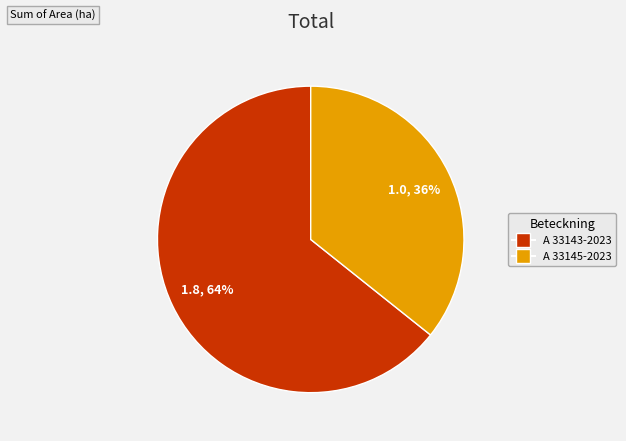

Is A 33145-2023 the majority of the pie?

No